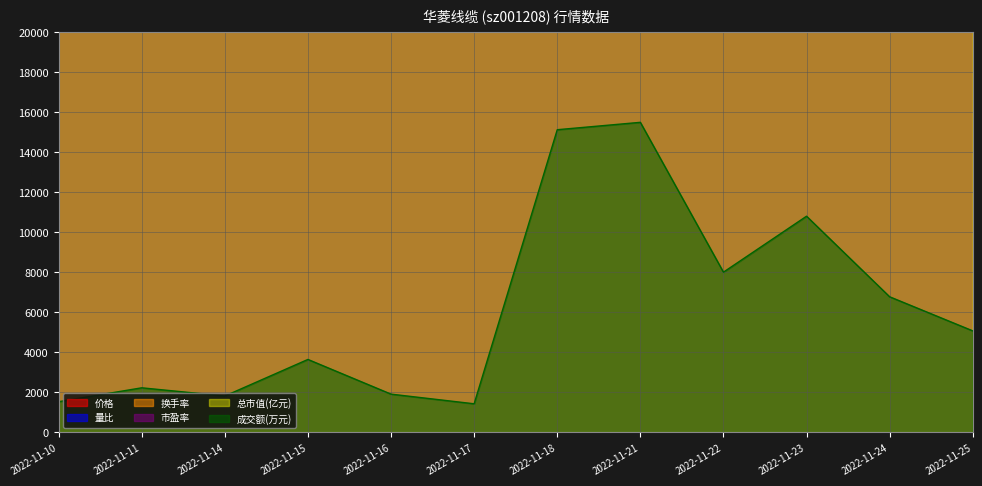

What is the difference between the highest and lowest values at 2022-11-24?

14235122.7